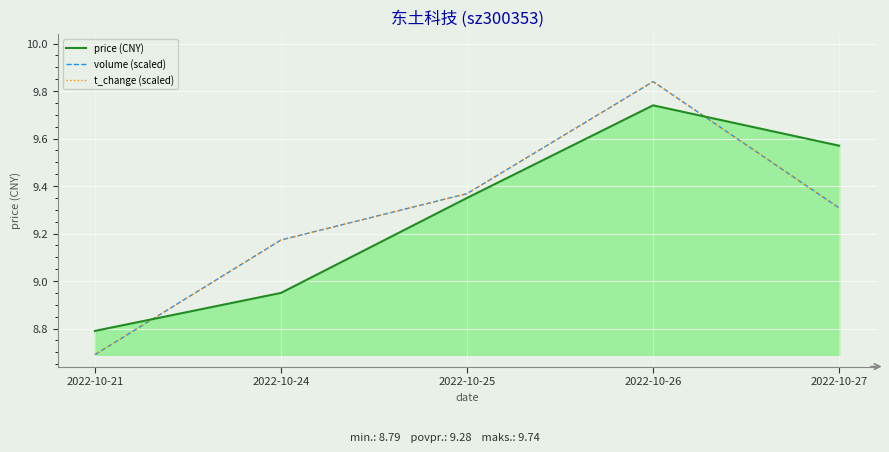

Which series ends up on top after the final intersection of t_change (scaled) and price (CNY)?

price (CNY)